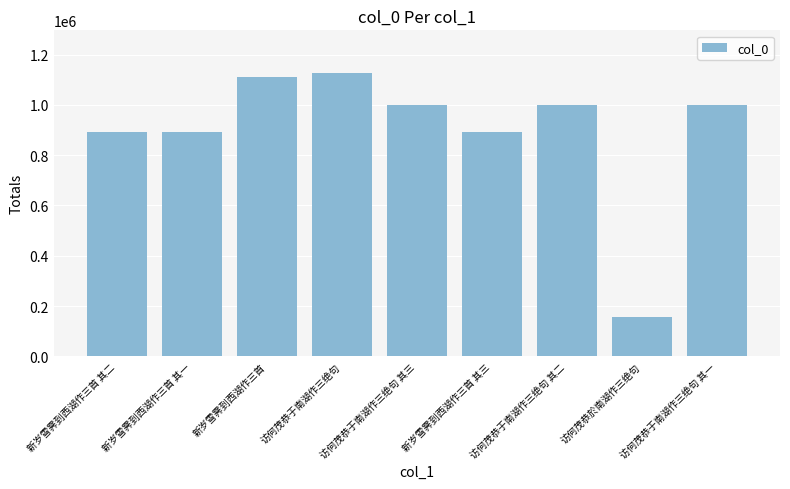

What is the difference between the maximum and second lowest values?

233429